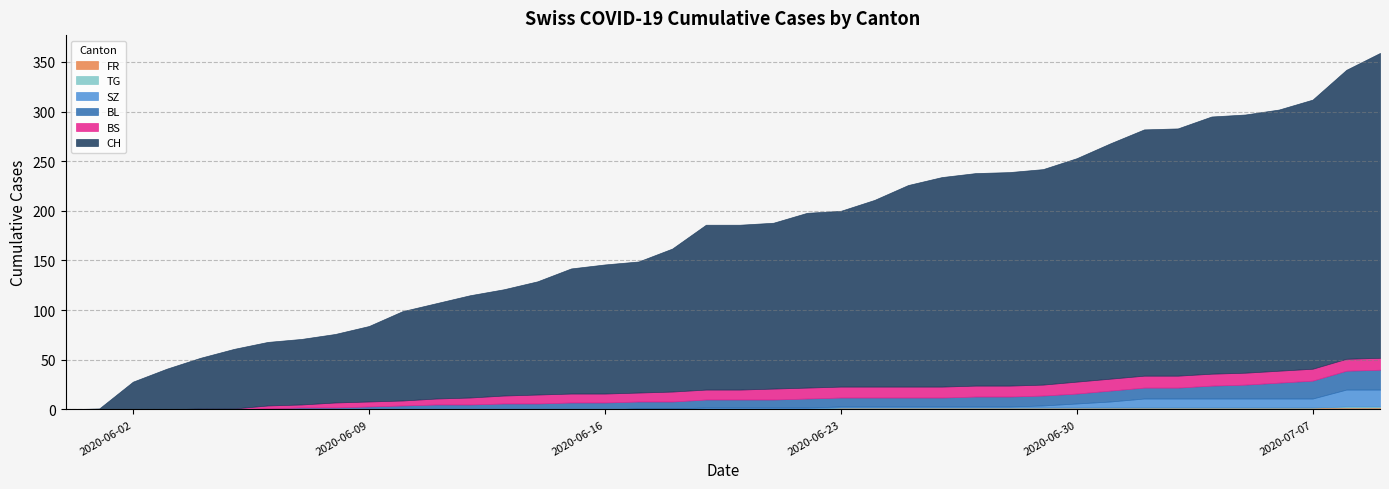

What are all the series names shown in the legend?

CH, BL, BS, SZ, FR, TG